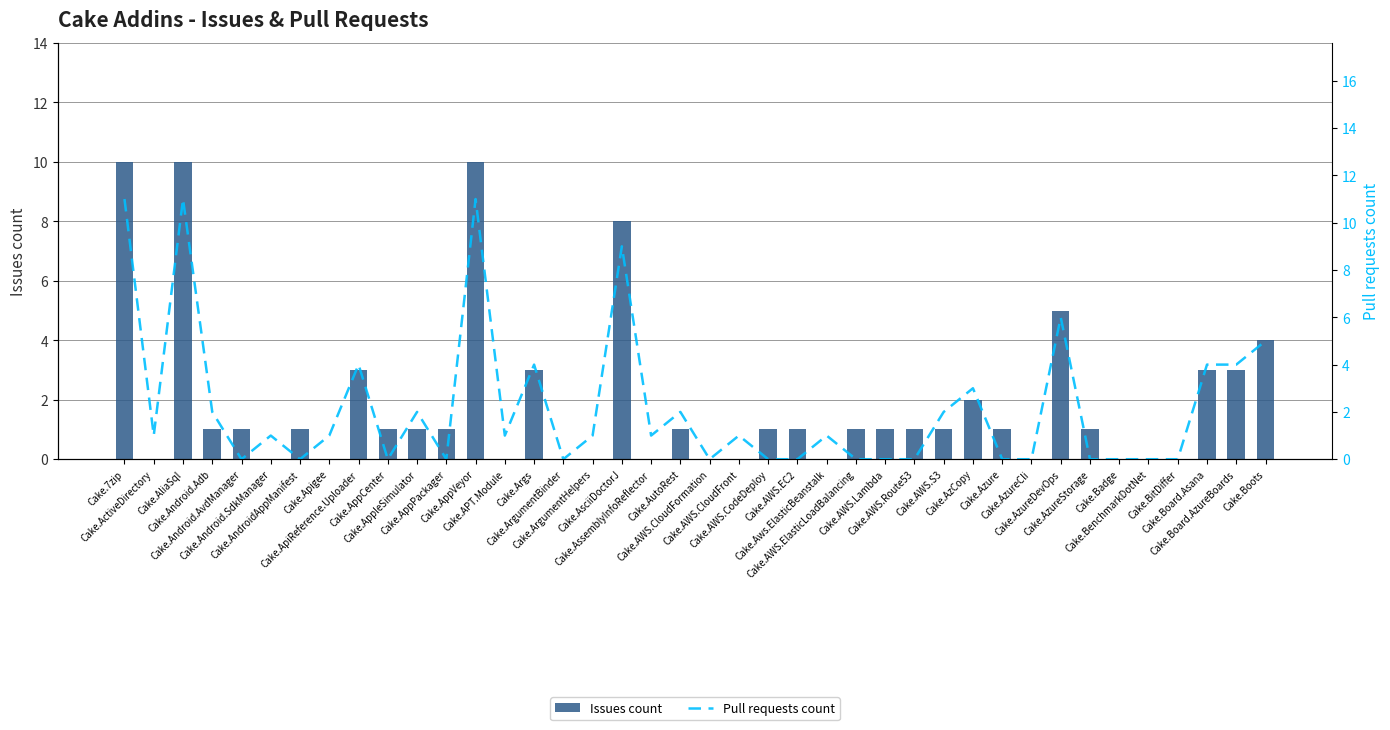

Reading left to right, list all the values displayed in this chart.

Issues count: Cake.7zip=10	Cake.ActiveDirectory=0	Cake.AliaSql=10	Cake.Android.Adb=1	Cake.Android.AvdManager=1	Cake.Android.SdkManager=0	Cake.AndroidAppManifest=1	Cake.Apigee=0	Cake.ApiReference.Uploader=3	Cake.AppCenter=1	Cake.AppleSimulator=1	Cake.AppPackager=1	Cake.AppVeyor=10	Cake.APT.Module=0	Cake.Args=3	Cake.ArgumentBinder=0	Cake.ArgumentHelpers=0	Cake.AsciiDoctorJ=8	Cake.AssemblyInfoReflector=0	Cake.AutoRest=1	Cake.AWS.CloudFormation=0	Cake.AWS.CloudFront=0	Cake.AWS.CodeDeploy=1	Cake.AWS.EC2=1	Cake.Aws.ElasticBeanstalk=0	Cake.AWS.ElasticLoadBalancing=1	Cake.AWS.Lambda=1	Cake.AWS.Route53=1	Cake.AWS.S3=1	Cake.AzCopy=2	Cake.Azure=1	Cake.AzureCli=0	Cake.AzureDevOps=5	Cake.AzureStorage=1	Cake.Badge=0	Cake.BenchmarkDotNet=0	Cake.BitDiffer=0	Cake.Board.Asana=3	Cake.Board.AzureBoards=3	Cake.Boots=4
Pull requests count: Cake.7zip=11	Cake.ActiveDirectory=1	Cake.AliaSql=11	Cake.Android.Adb=2	Cake.Android.AvdManager=0	Cake.Android.SdkManager=1	Cake.AndroidAppManifest=0	Cake.Apigee=1	Cake.ApiReference.Uploader=4	Cake.AppCenter=0	Cake.AppleSimulator=2	Cake.AppPackager=0	Cake.AppVeyor=11	Cake.APT.Module=1	Cake.Args=4	Cake.ArgumentBinder=0	Cake.ArgumentHelpers=1	Cake.AsciiDoctorJ=9	Cake.AssemblyInfoReflector=1	Cake.AutoRest=2	Cake.AWS.CloudFormation=0	Cake.AWS.CloudFront=1	Cake.AWS.CodeDeploy=0	Cake.AWS.EC2=0	Cake.Aws.ElasticBeanstalk=1	Cake.AWS.ElasticLoadBalancing=0	Cake.AWS.Lambda=0	Cake.AWS.Route53=0	Cake.AWS.S3=2	Cake.AzCopy=3	Cake.Azure=0	Cake.AzureCli=0	Cake.AzureDevOps=6	Cake.AzureStorage=0	Cake.Badge=0	Cake.BenchmarkDotNet=0	Cake.BitDiffer=0	Cake.Board.Asana=4	Cake.Board.AzureBoards=4	Cake.Boots=5